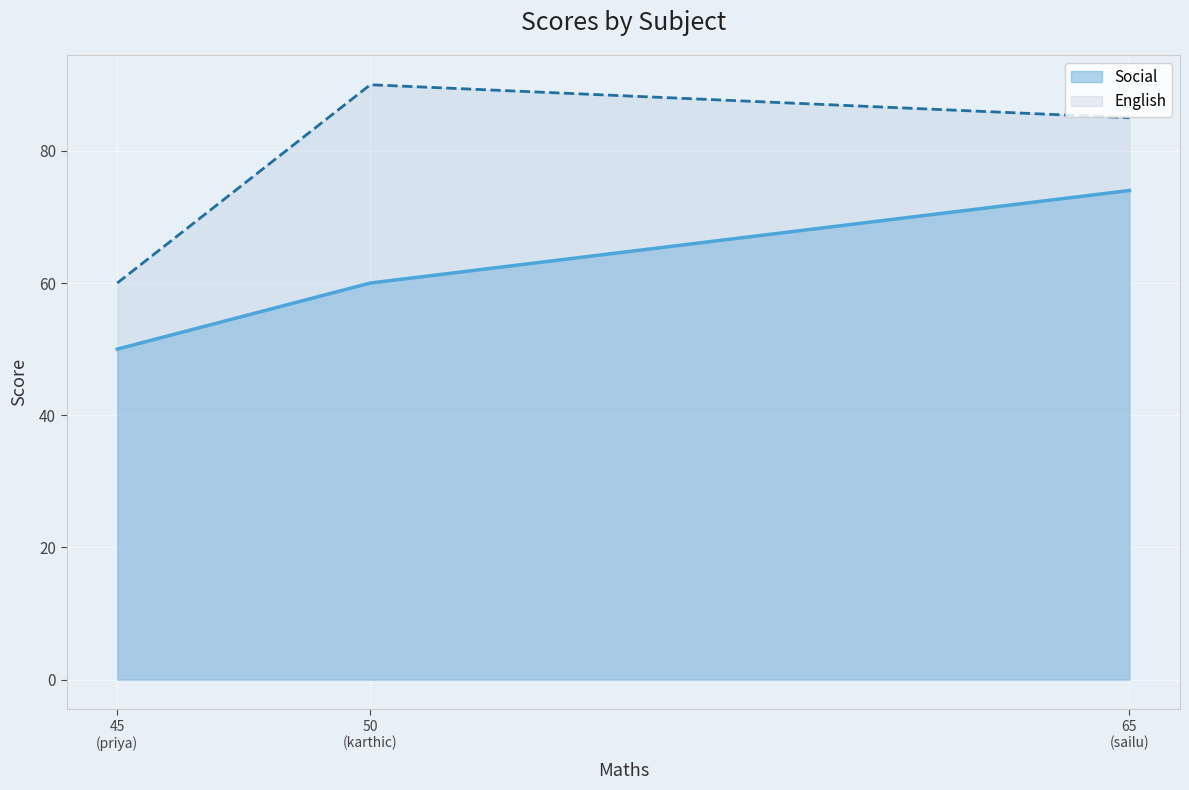

Where does the English series first go above 85?

50
(karthic)